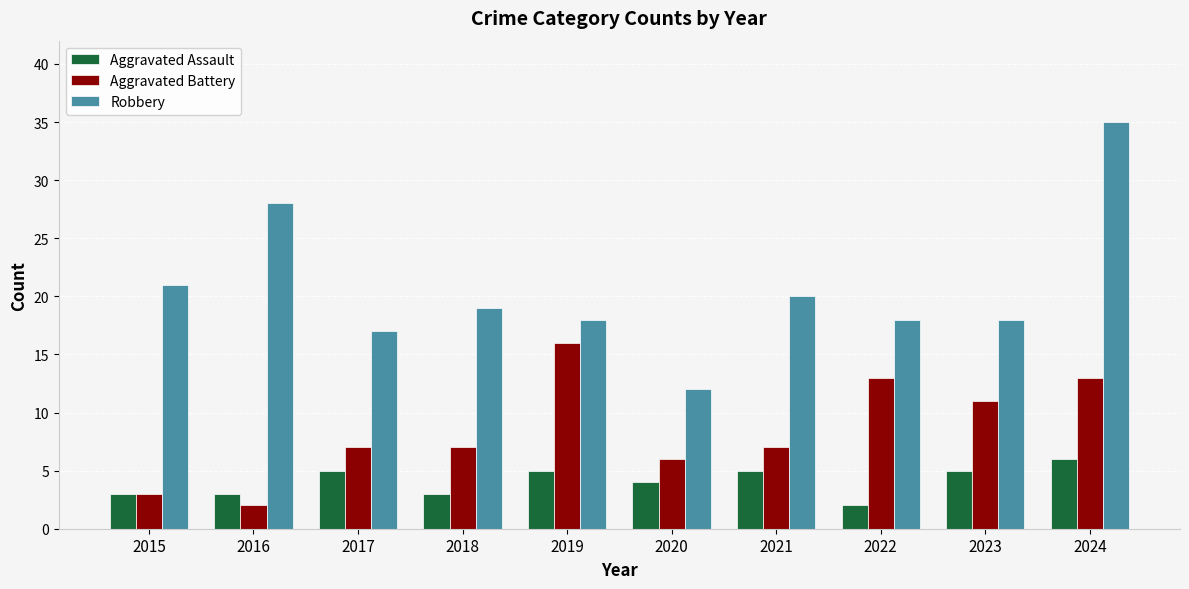

Is it true that Aggravated Assault equals 3 at 2016?

True